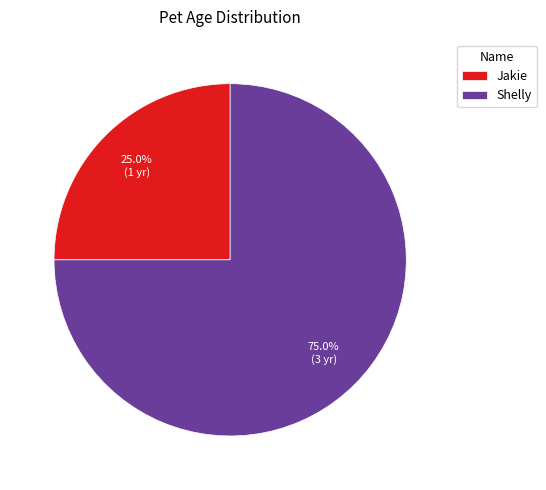

Does any single category account for the majority?

Yes